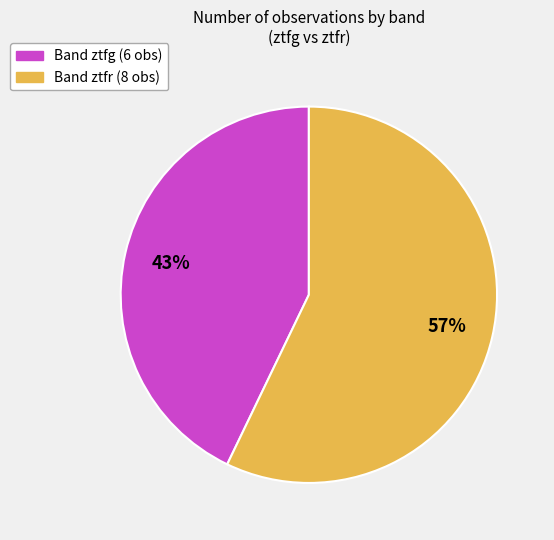

Is there a majority slice in this chart?

Yes